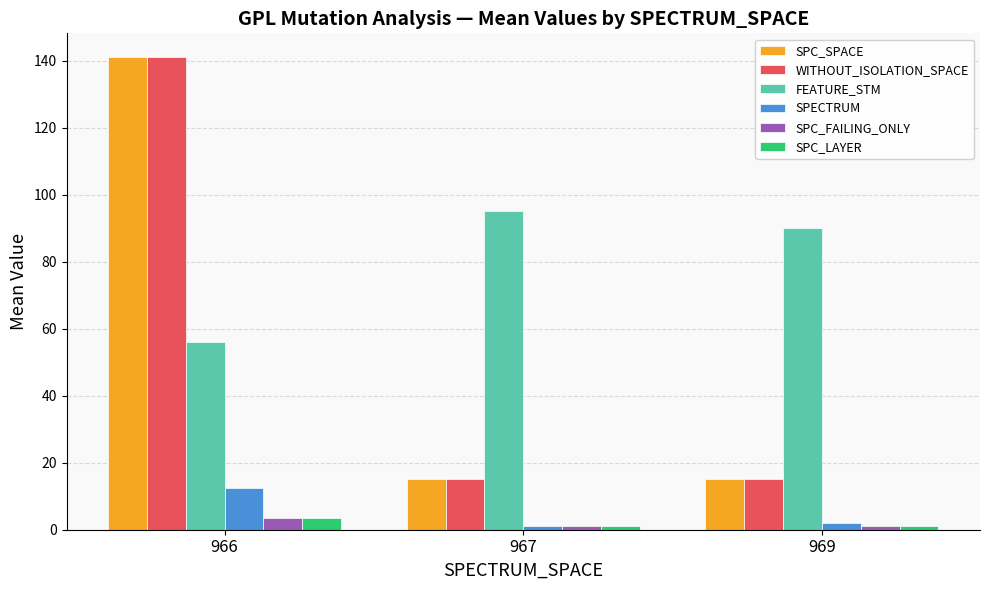

What is the approximate value of SPC_LAYER at 969?

1.0